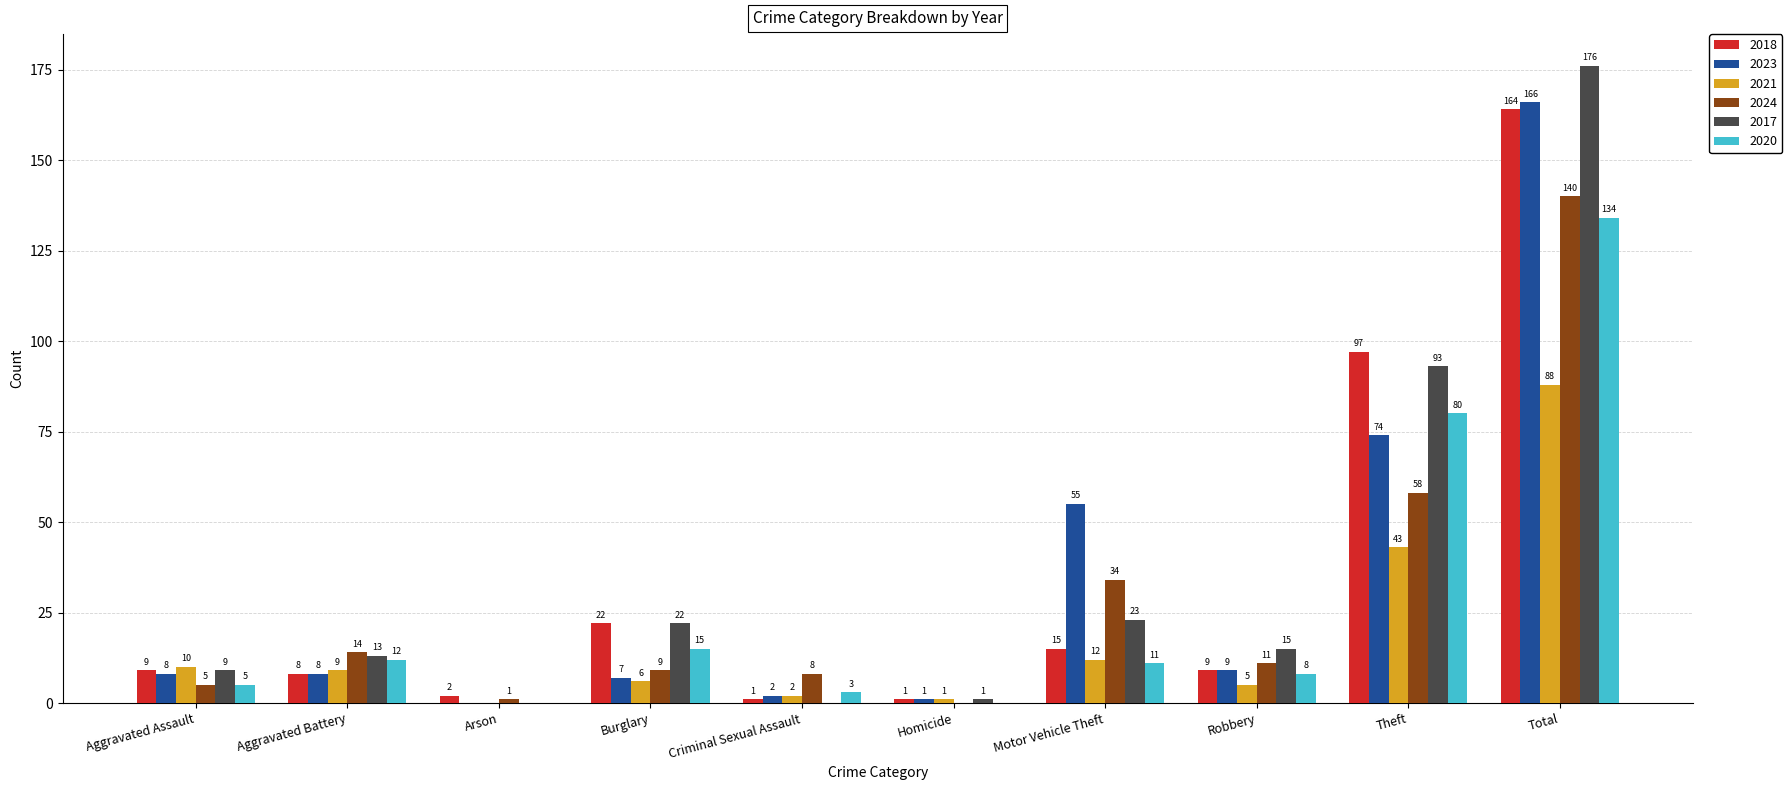

Between Aggravated Battery and Homicide, which series saw the biggest shift?

2024